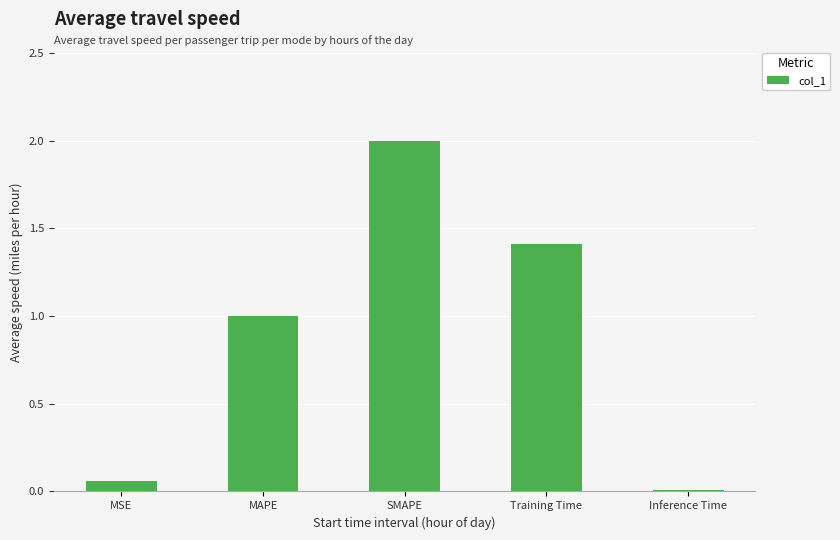

How many bars are there in total?

5